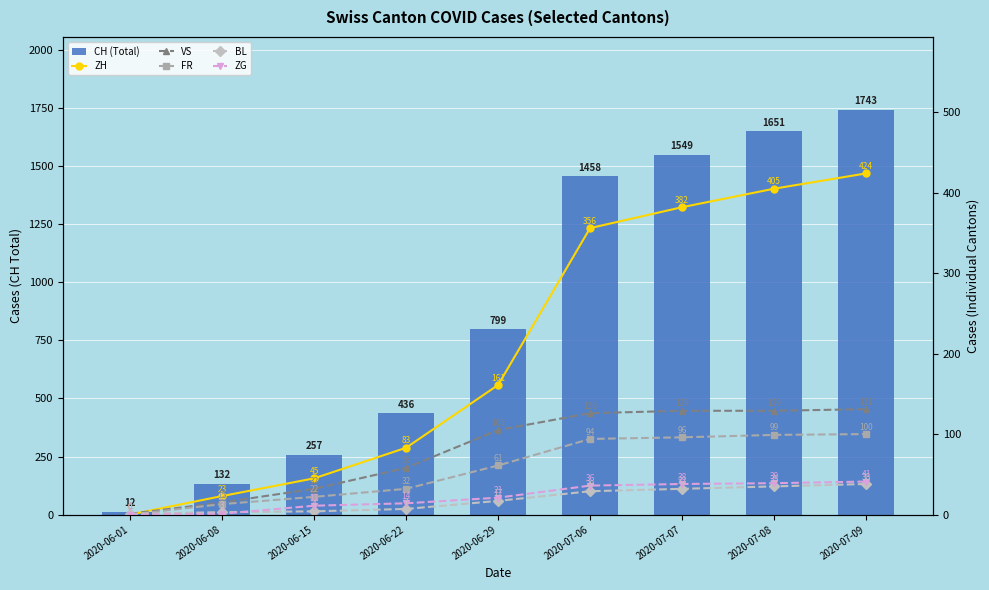

What is the label of the 5th bar from the right?

2020-06-29